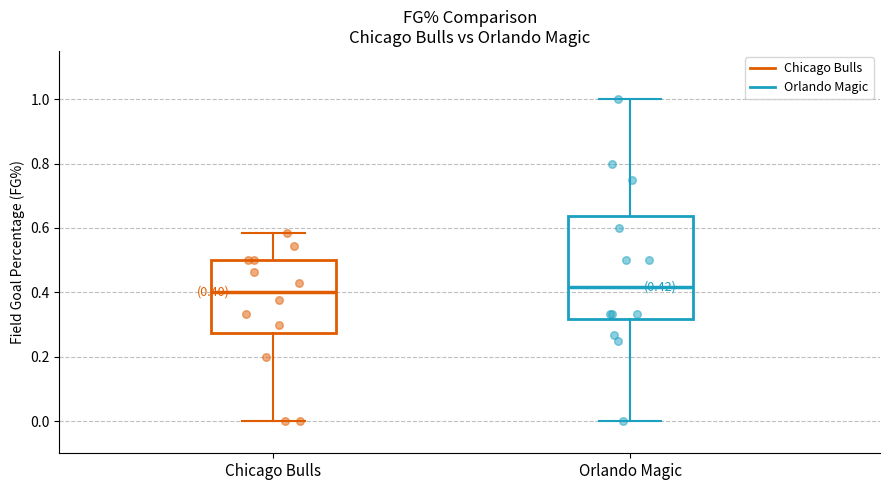

Which box is the tallest, from its lower edge to its upper edge?

Orlando Magic